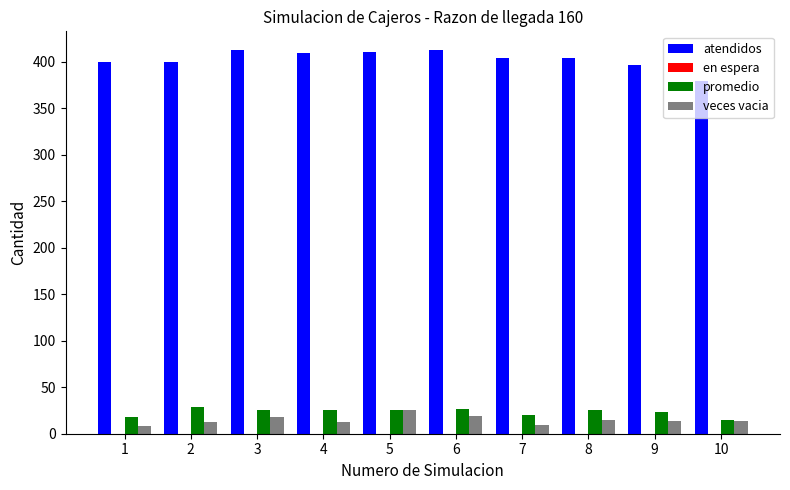

Is it true that veces vacia equals 19 at 6?

True